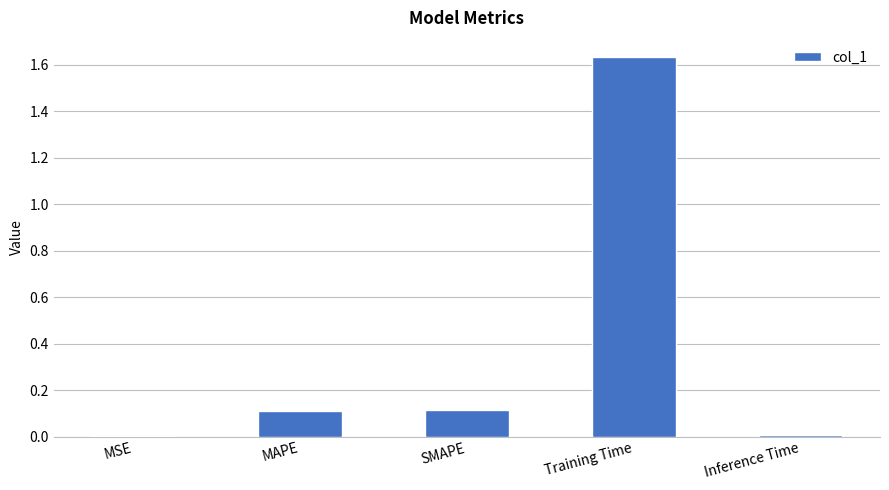

Which category has the highest value across all series?

Training Time